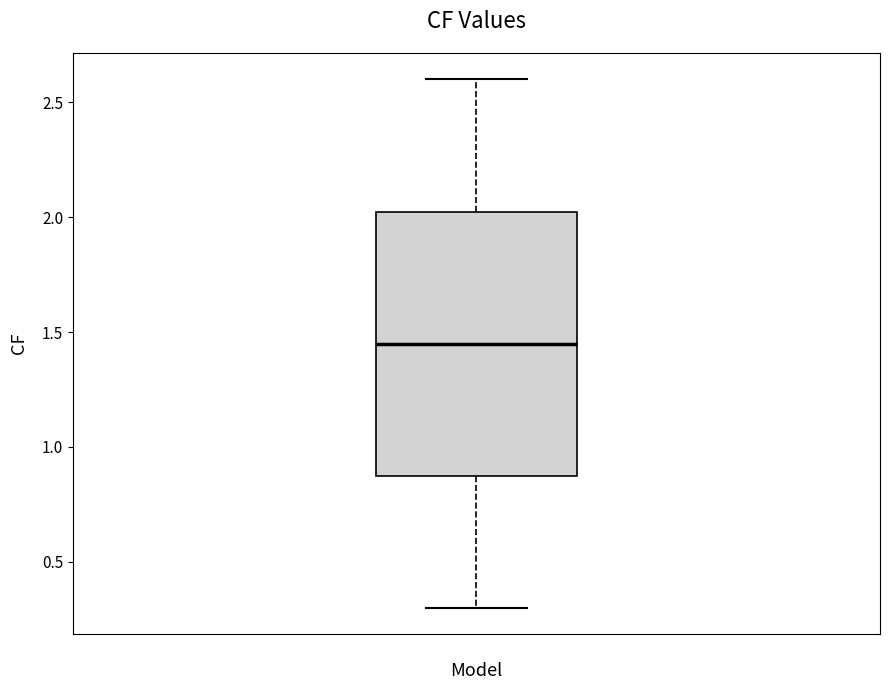

Transcribe this box plot: give where the median line is, the range the box spans, and where the two whiskers end, as read against the y-axis. The values are not printed on the chart, so give them approximately, as read against the axis.

median 1.45, box 0.90 to 2.05, whiskers 0.30 to 2.60